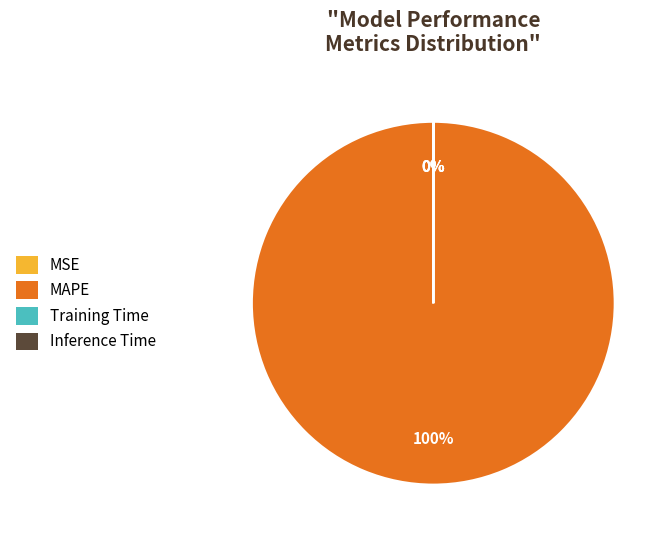

Which category has the biggest portion of the pie?

MAPE